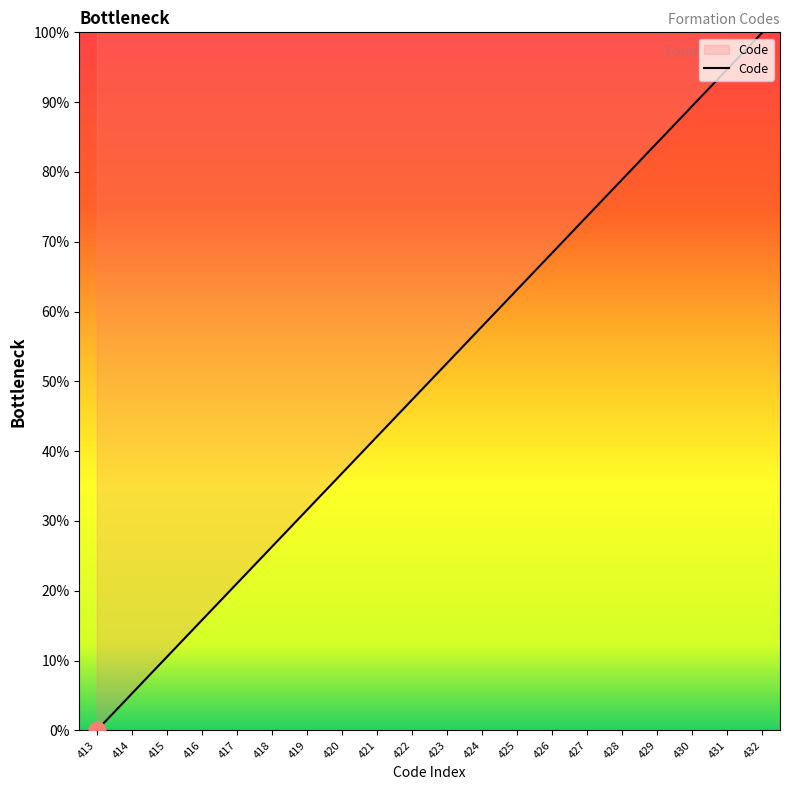

What is the sum of all values?

1000.0